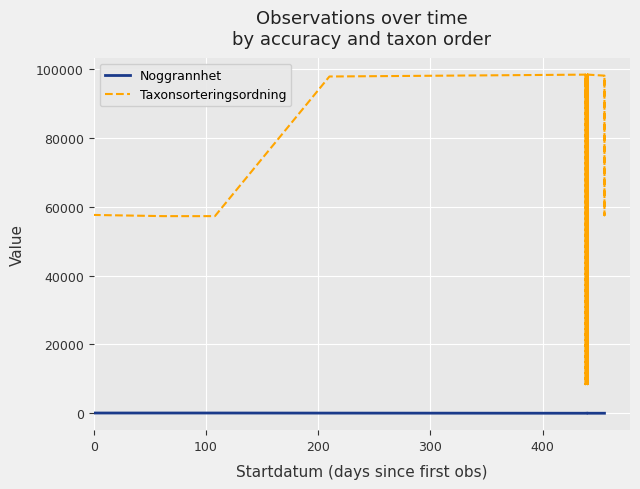

Rank the series by their average value, from highest to lowest.

Taxonsorteringsordning, Noggrannhet